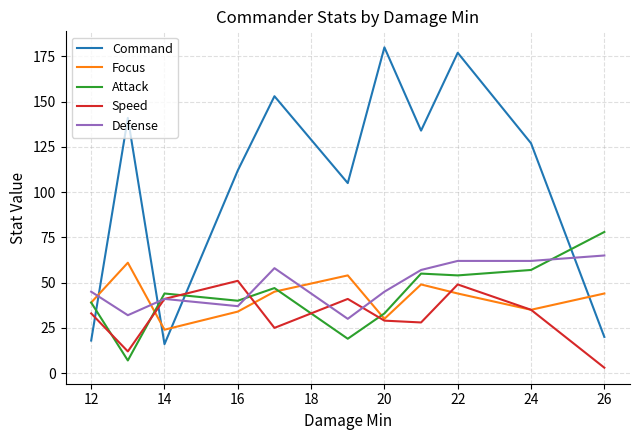

True or false: Defense and Focus intersect in this chart.

True